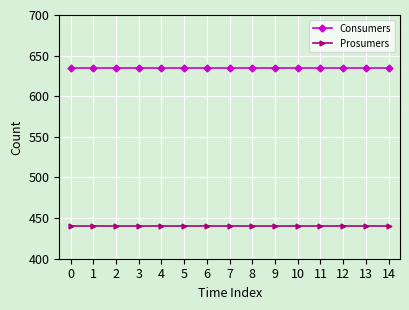

What is the minimum value shown in the chart?

440